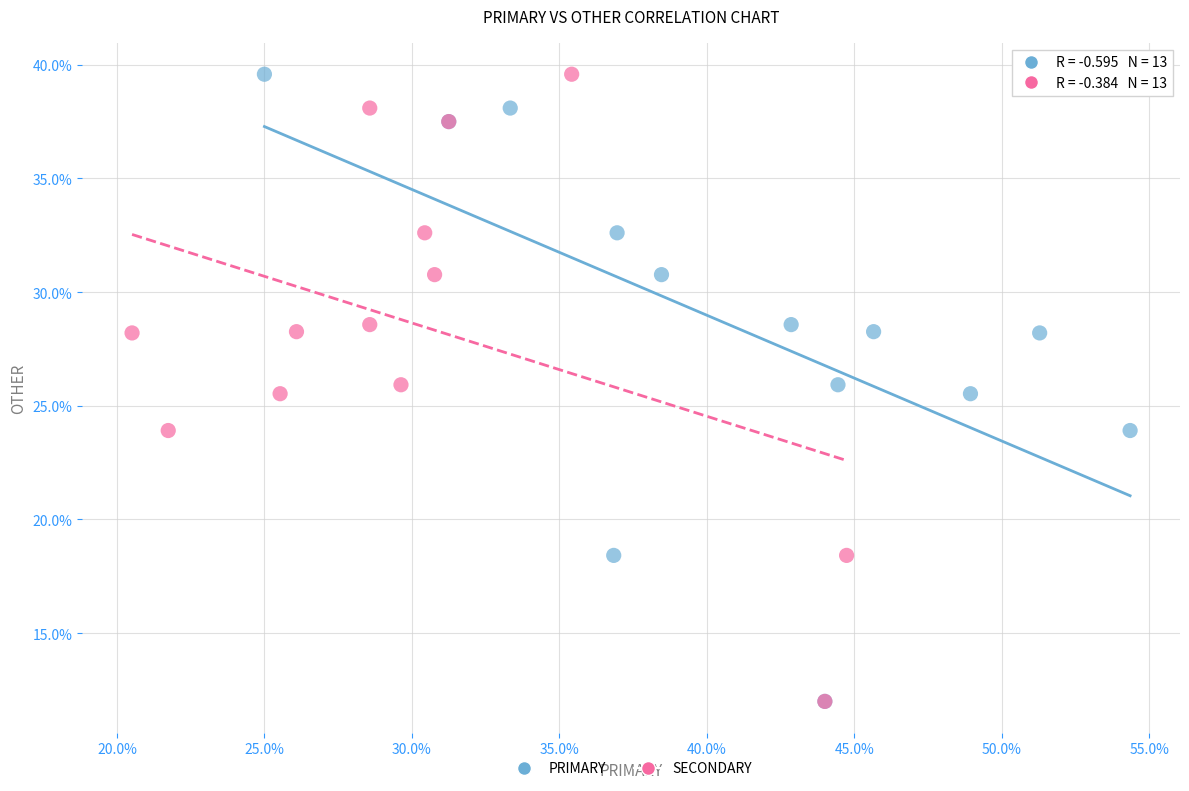

What are all the series names shown in the legend?

PRIMARY, SECONDARY